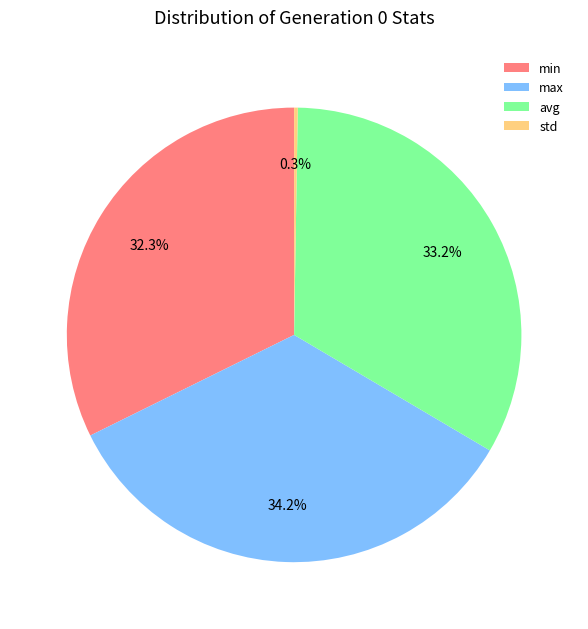

Between min and avg, which is larger?

avg